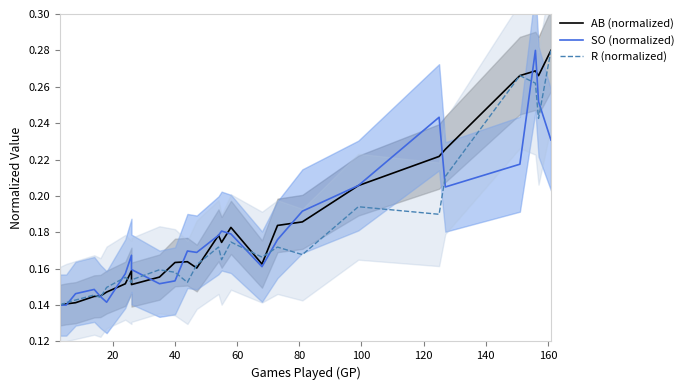

How many distinct data groups are displayed?

3